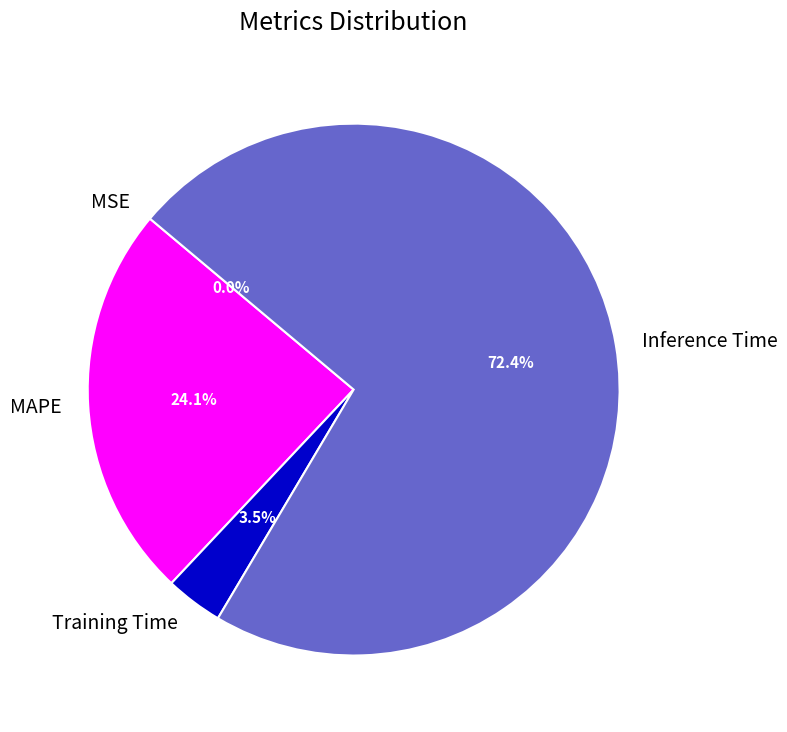

Which has a higher value, Inference Time or MAPE?

Inference Time